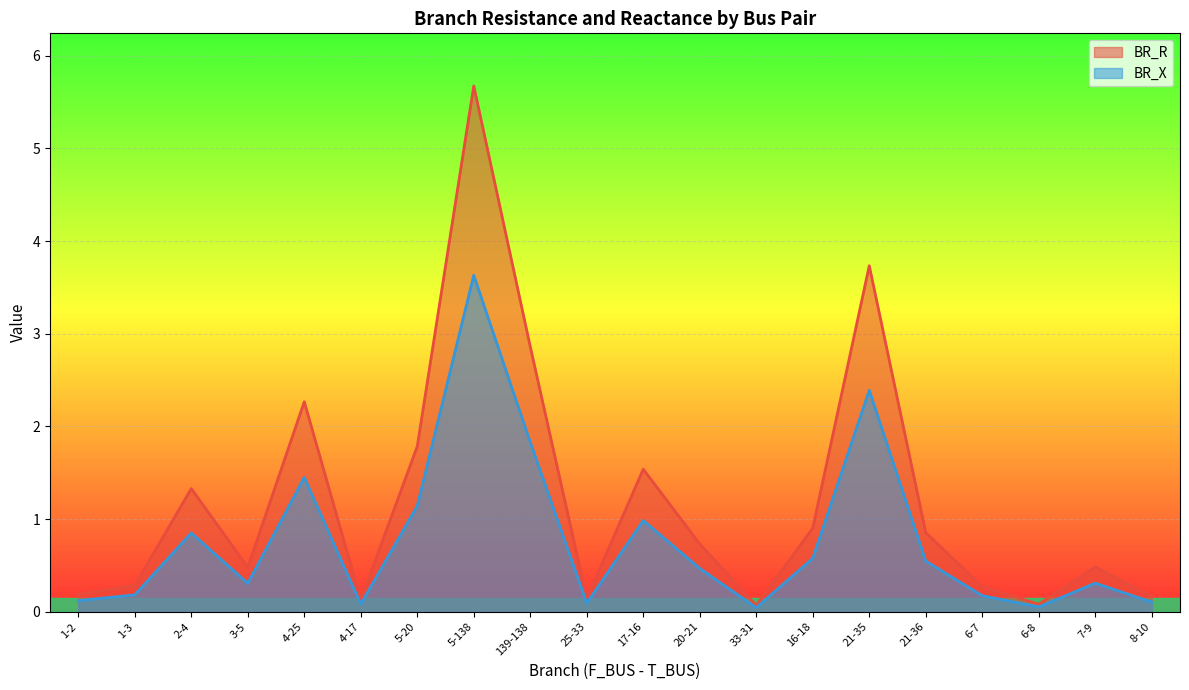

What is the label of the 9th point from the right?

20-21